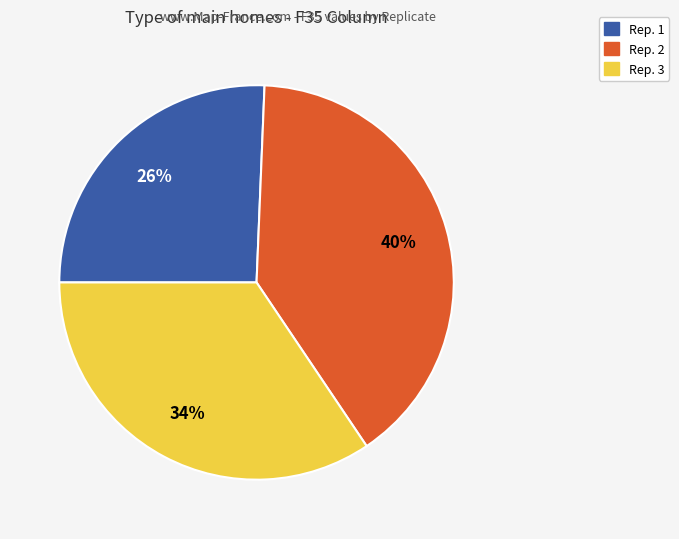

Which category has the biggest portion of the pie?

Rep. 2